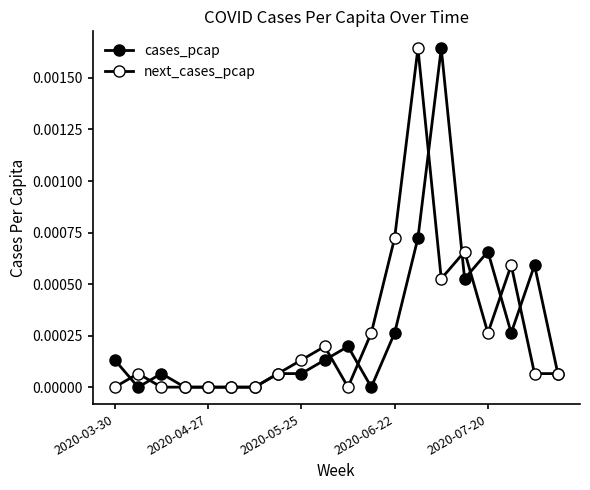

How many lines are shown in the chart?

2